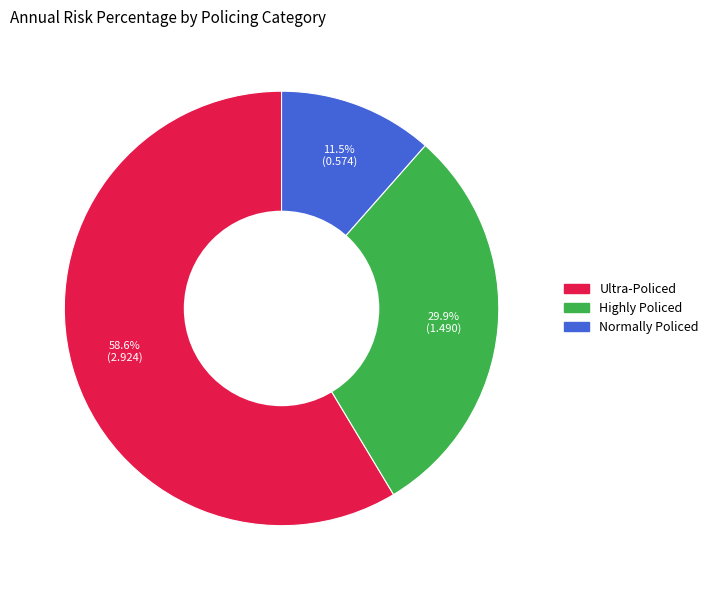

Which category has the biggest portion of the pie?

Ultra-Policed